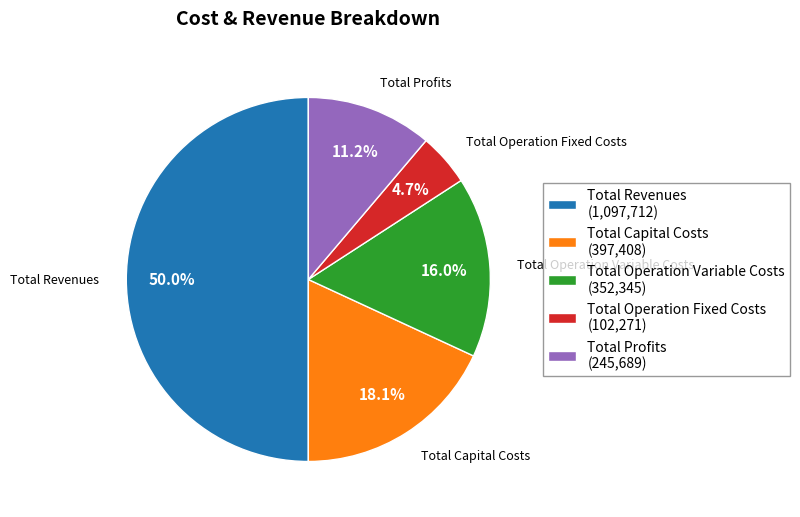

How many slices are in this pie chart?

5